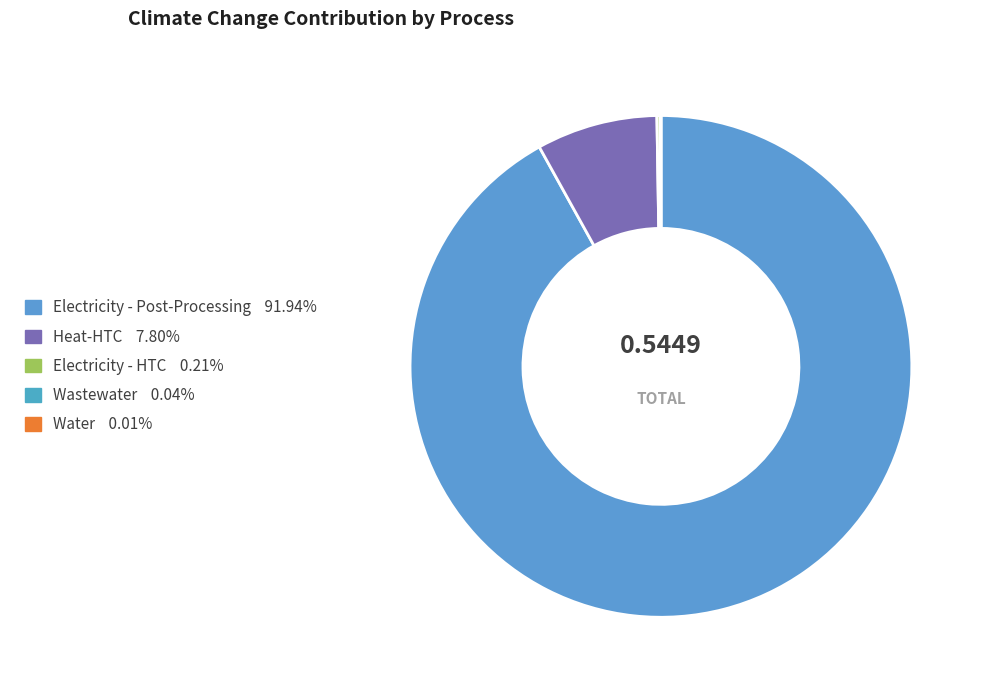

How many segments does this pie chart have?

5